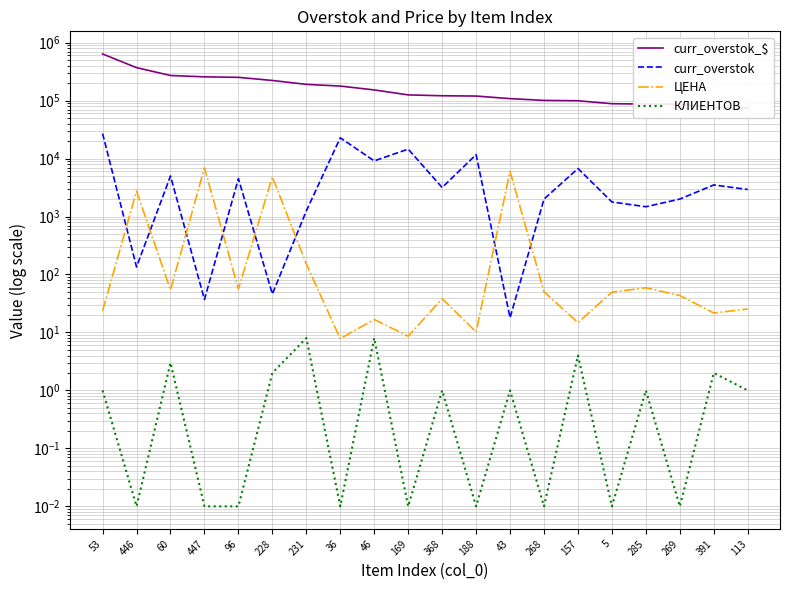

What is the average value of the curr_overstok series?

5987.1